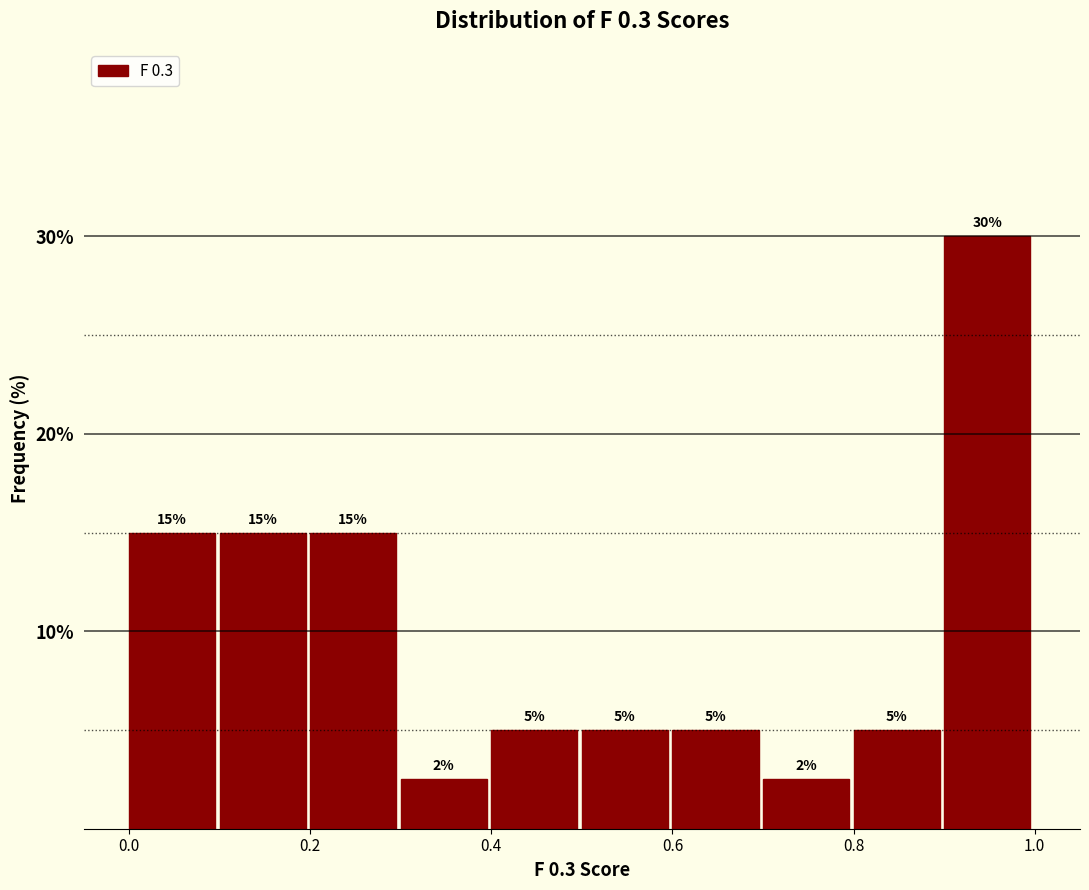

Over which range of the x-axis is the bar tallest?

0.9 to 1.0